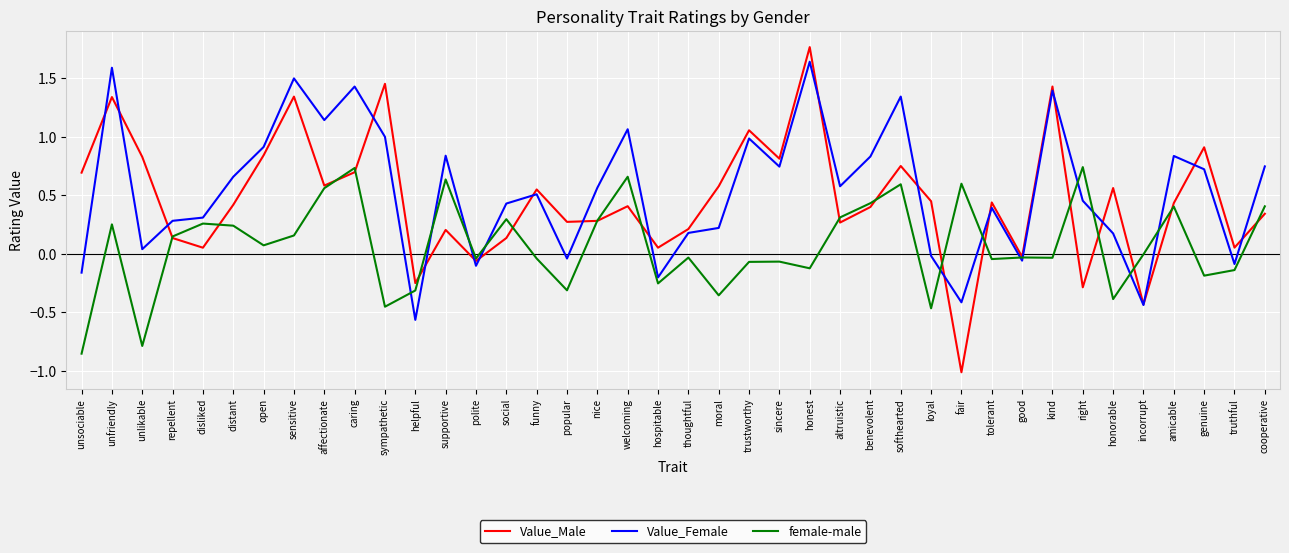

Between which two adjacent categories do Value_Male and Value_Female first intersect?

unsociable and unfriendly